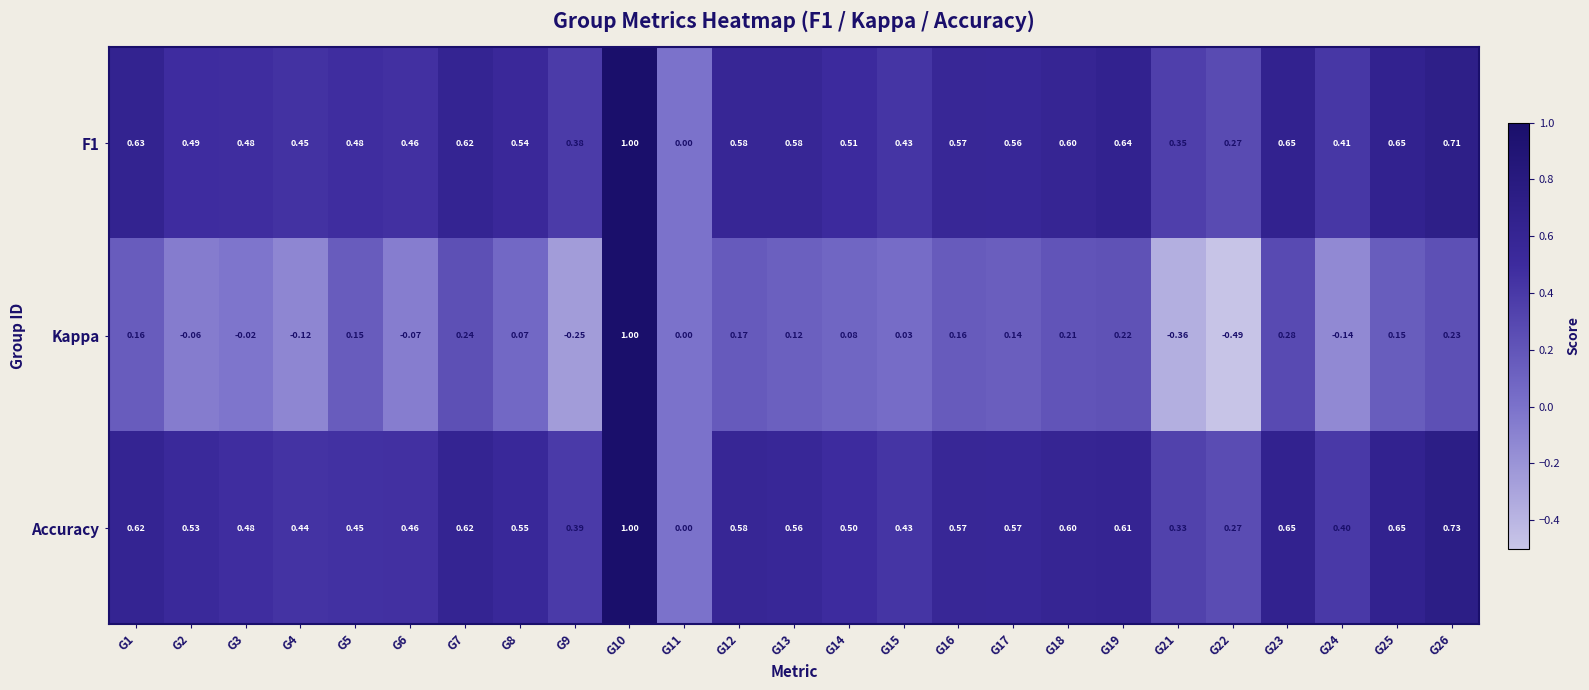

Which series has the largest range (max minus min)?

Kappa